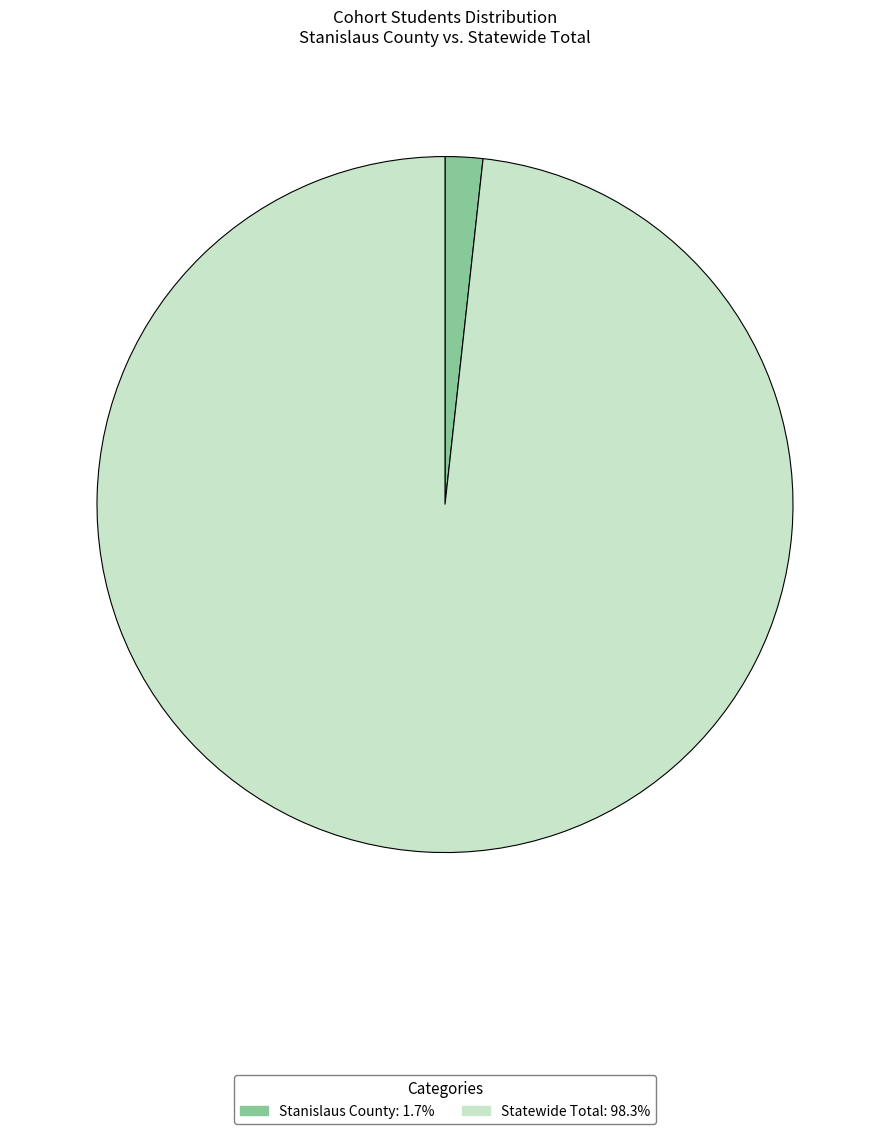

Which category has the smallest portion of the pie?

Stanislaus County